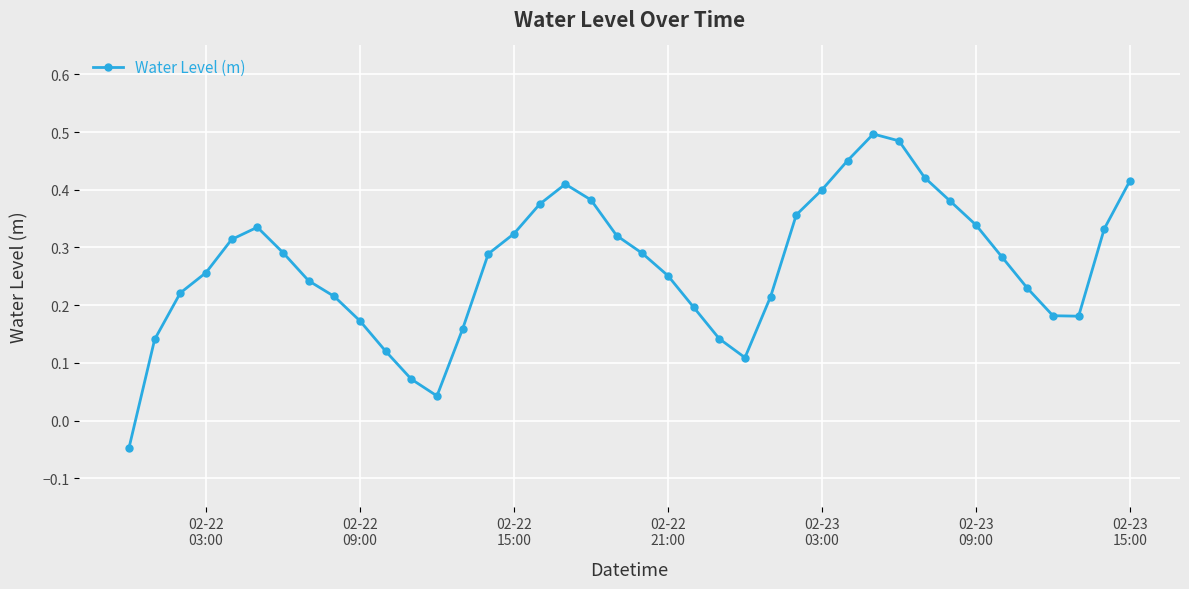

What is the sum of all values?

10.8